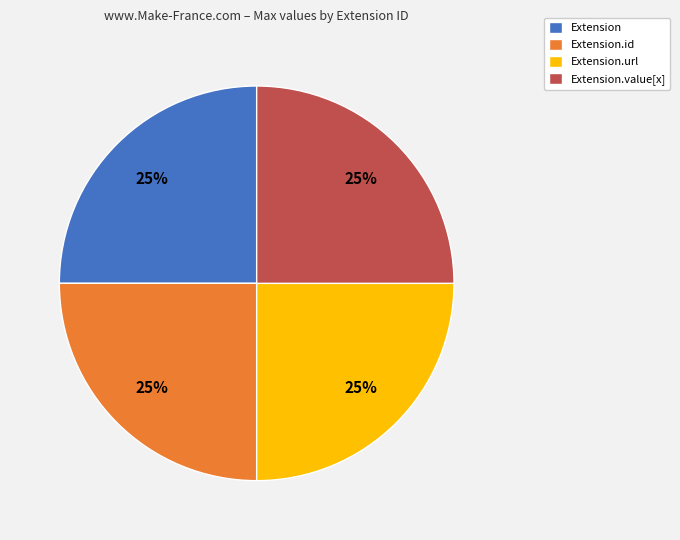

To the nearest percent, what percentage of the pie is Extension.value[x]?

25%